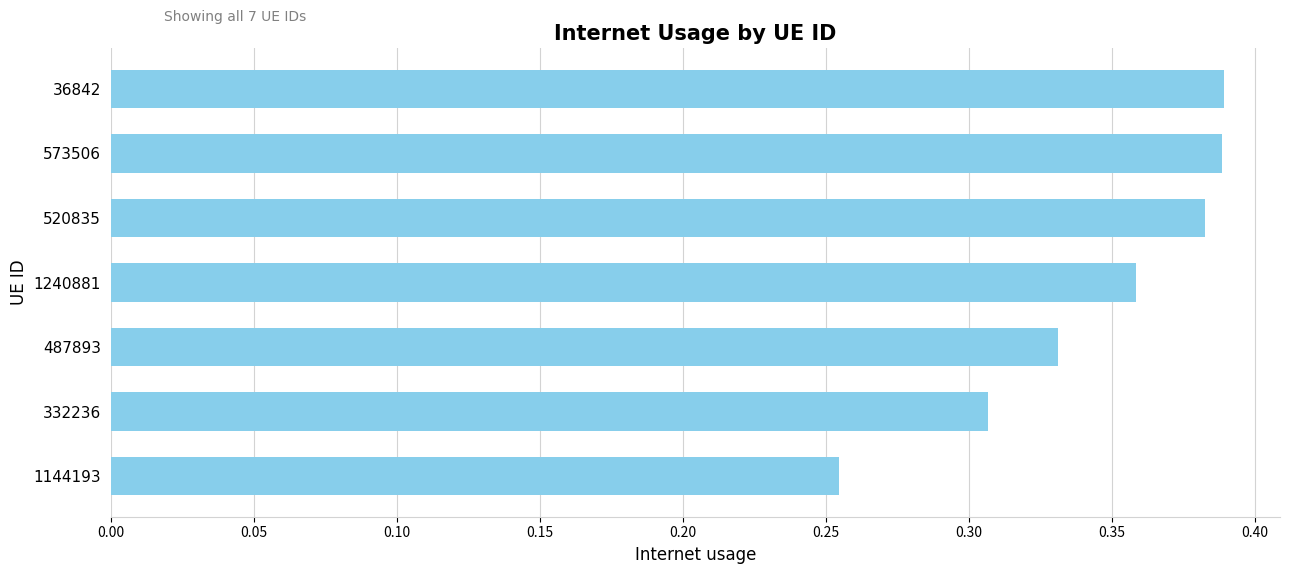

At which label is the value closest to 0?

1144193